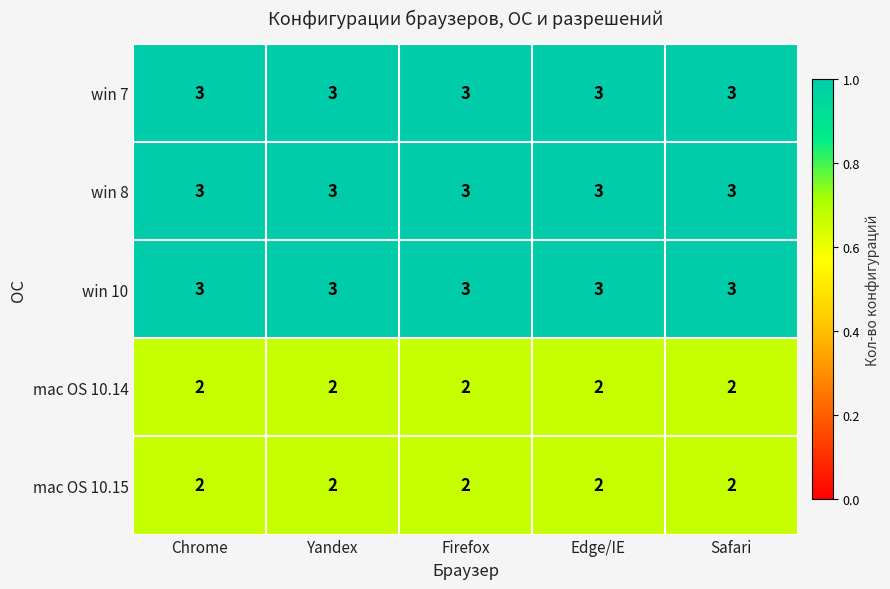

Is it true that win 7 equals 5 at Firefox?

False